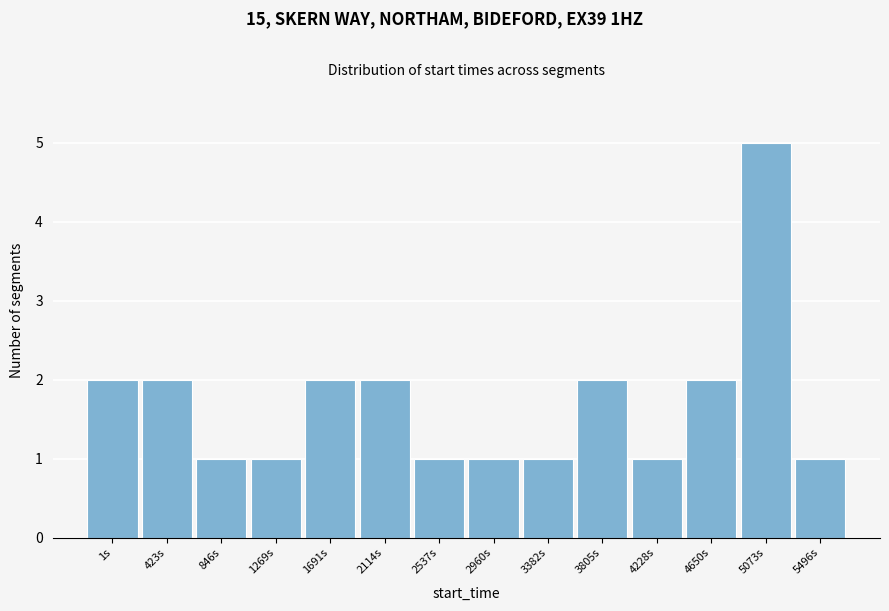

Reading left to right, extract all data points from this chart.

2	2	1	1	2	2	1	1	1	2	1	2	5	1